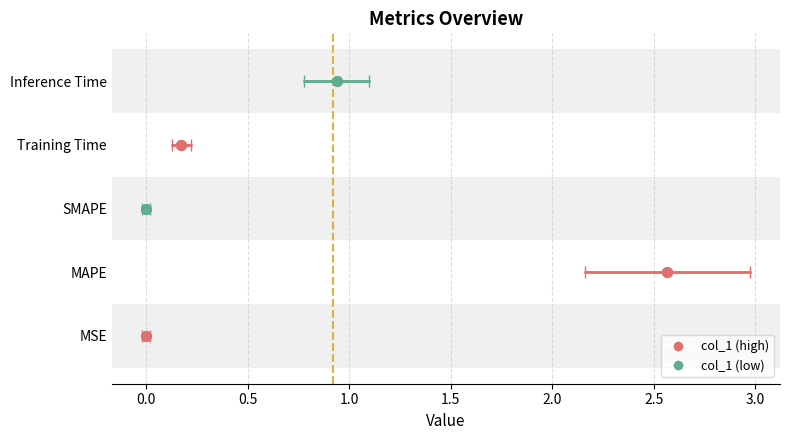

Reading left to right, transcribe all the data shown in this chart.

0.0	2.6	0.0	0.2	0.9